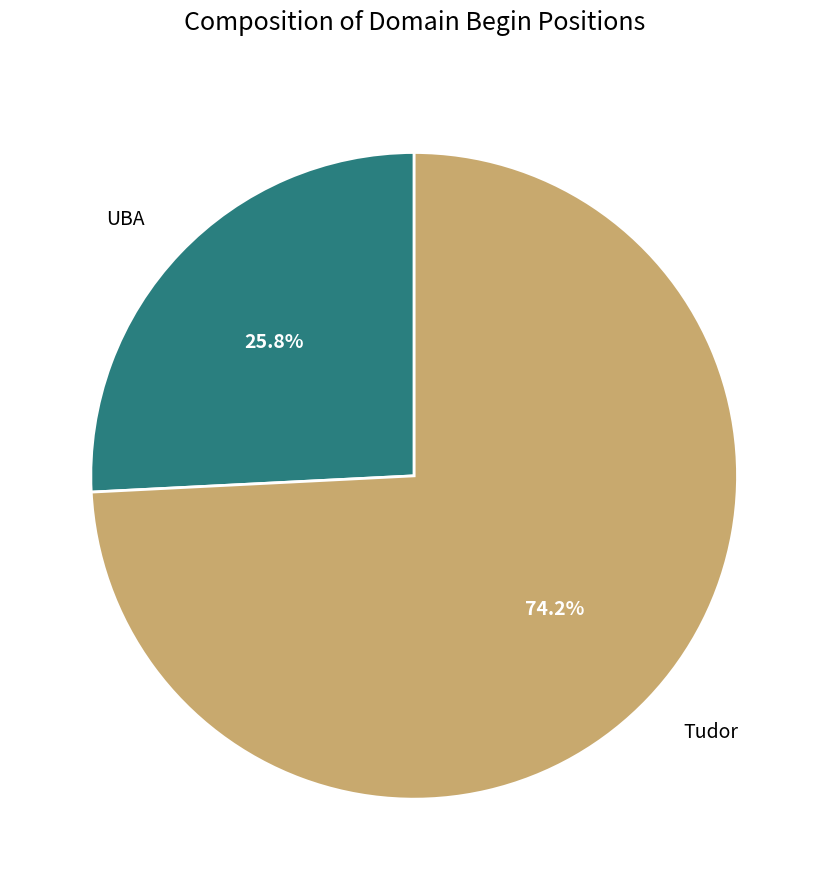

Which slice is the largest?

Tudor